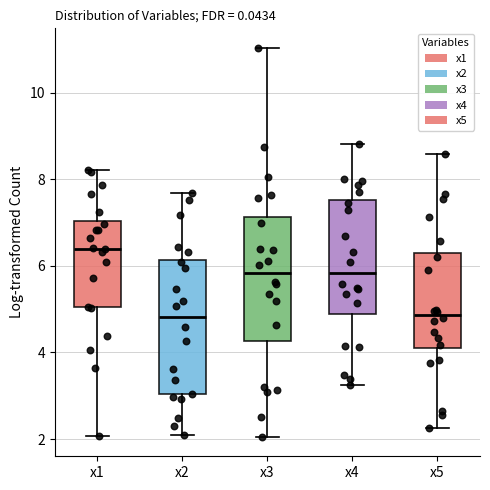

Comparing the boxes themselves (not the whiskers), which one is the tallest?

x2